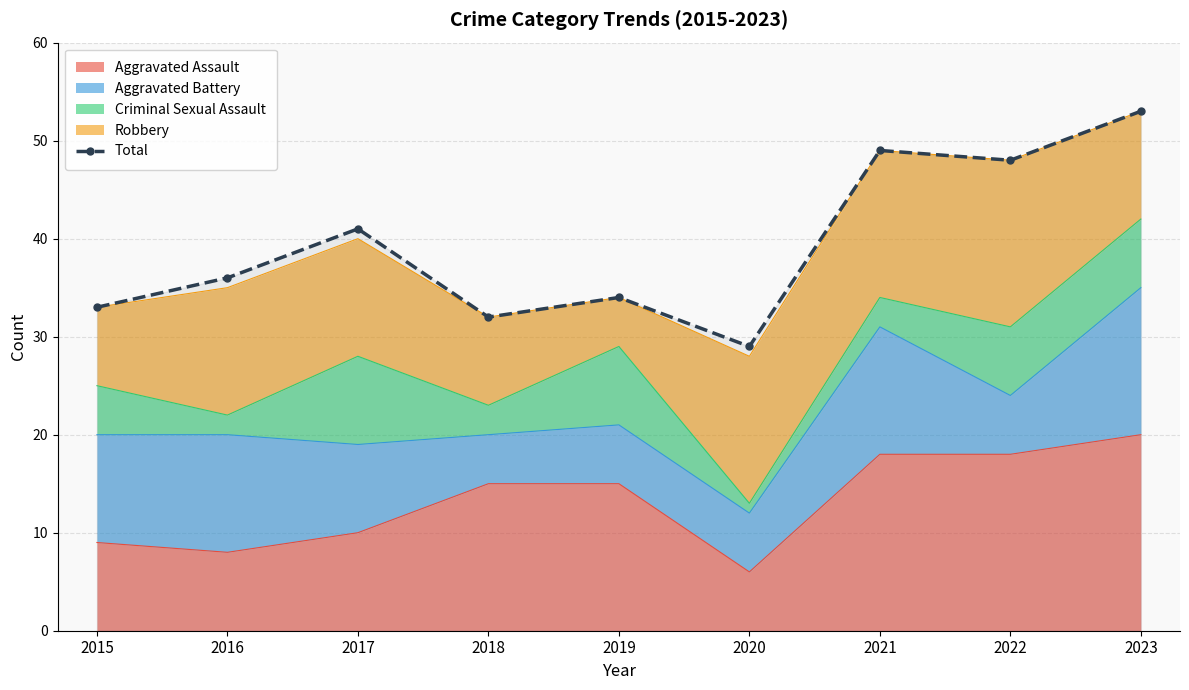

What is the smallest value displayed?

29